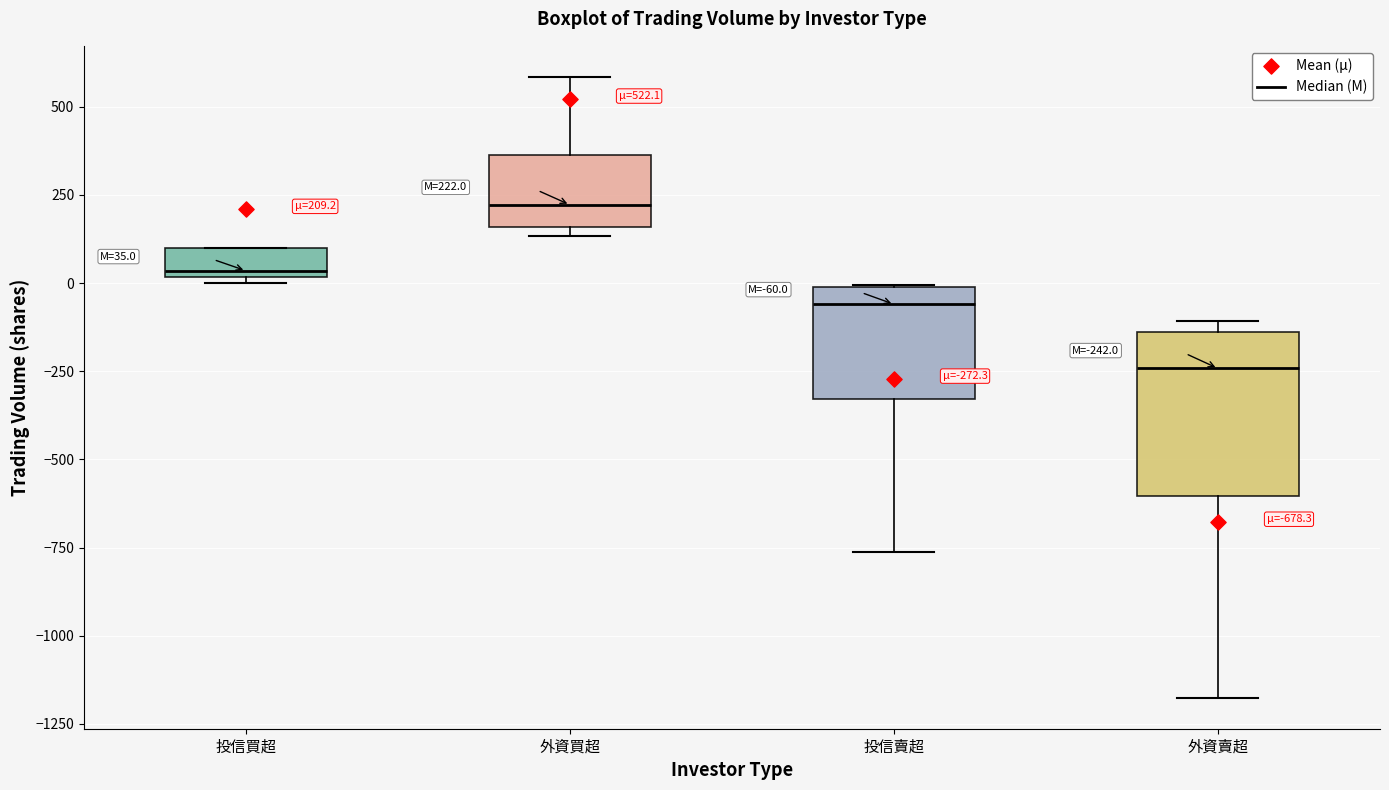

Which box has the lowest median line?

外資賣超